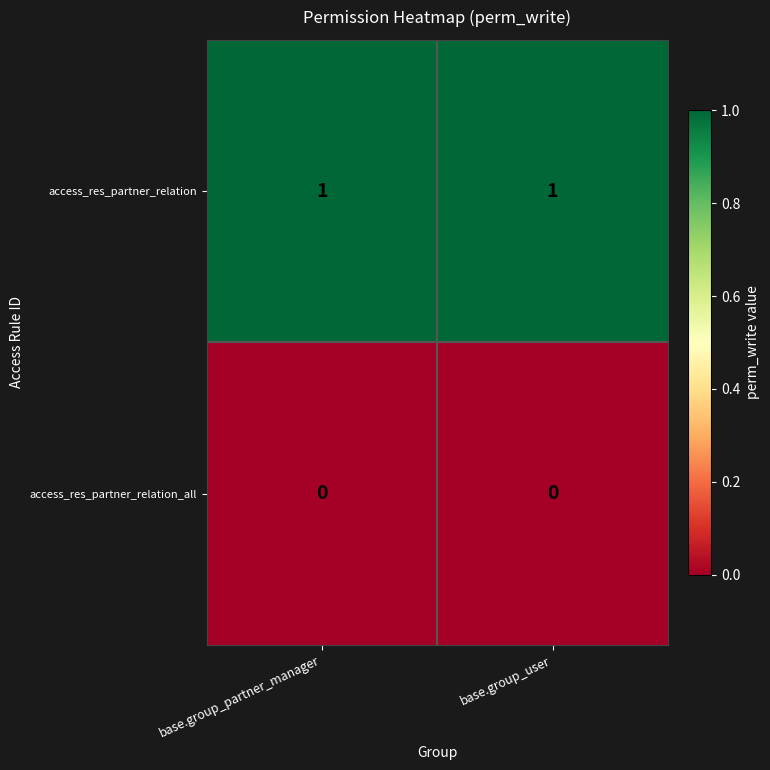

Which series has the largest total across all categories?

access_res_partner_relation